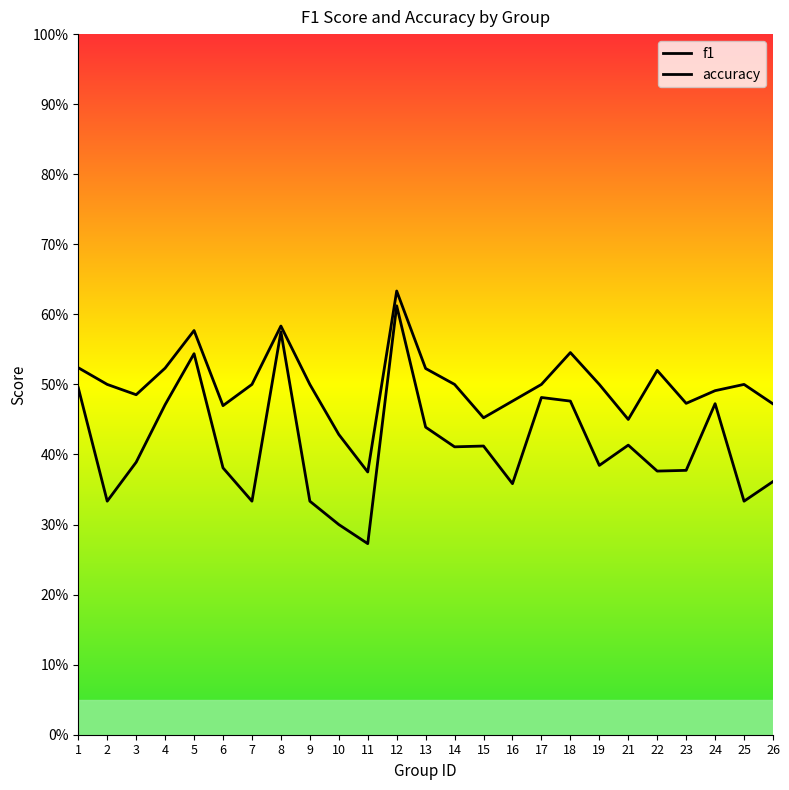

True or false: accuracy and f1 cross at least once.

False